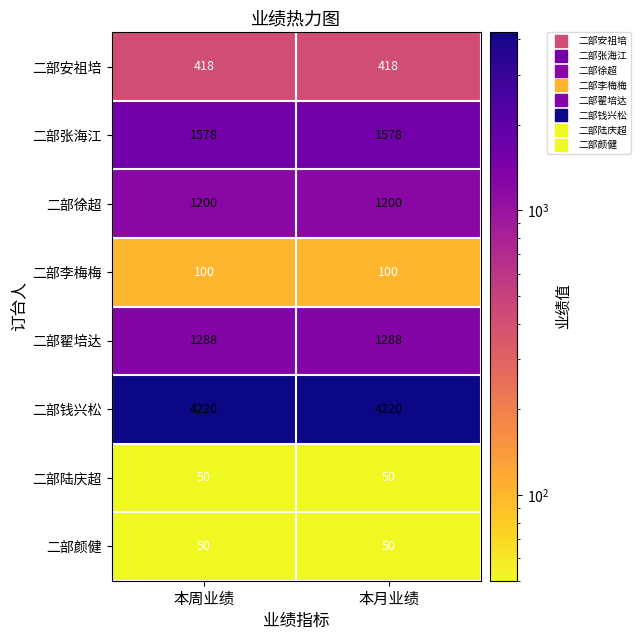

The 二部翟培达 series shows 1858 at 本月业绩. True or false?

False